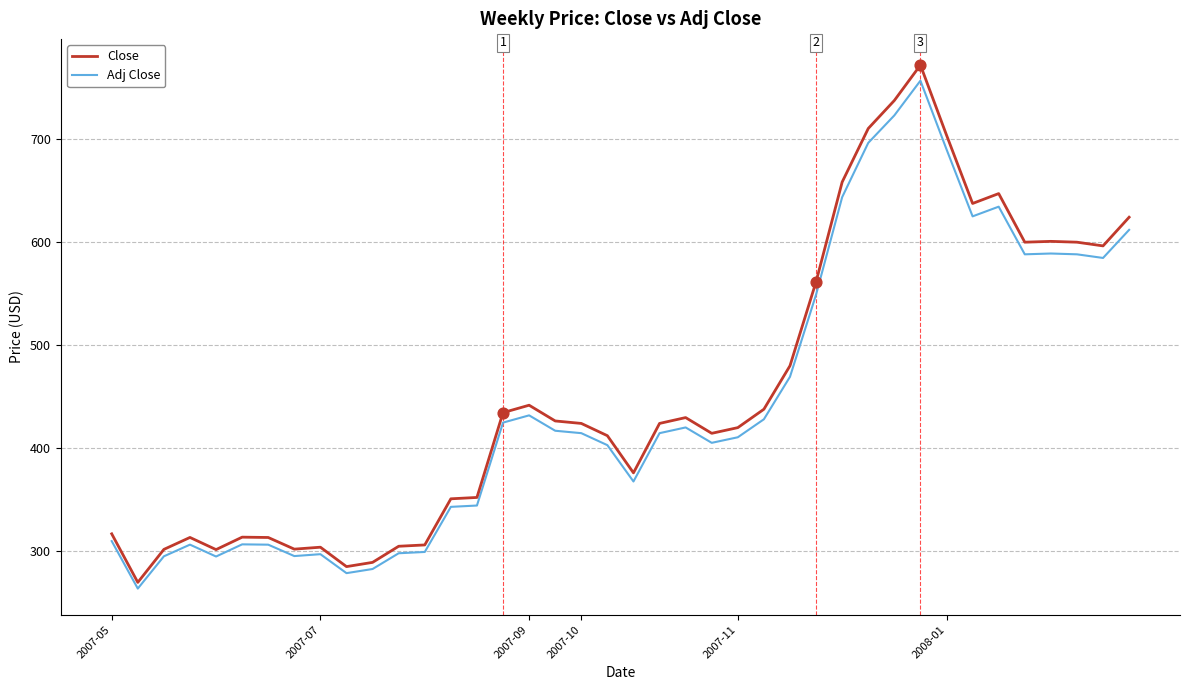

Which series has the largest total across all categories?

Close